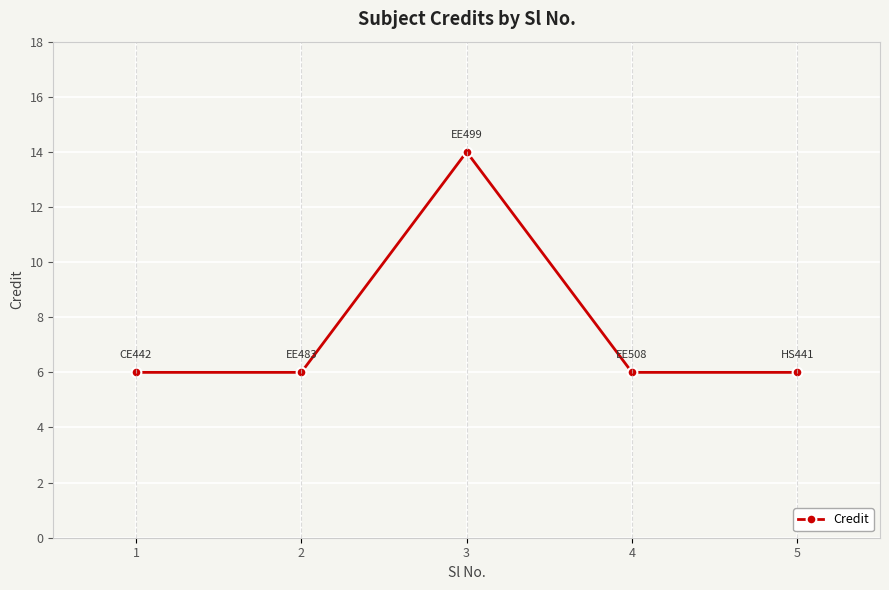

Reading right to left, extract all data points from this chart.

5=6	4=6	3=14	2=6	1=6